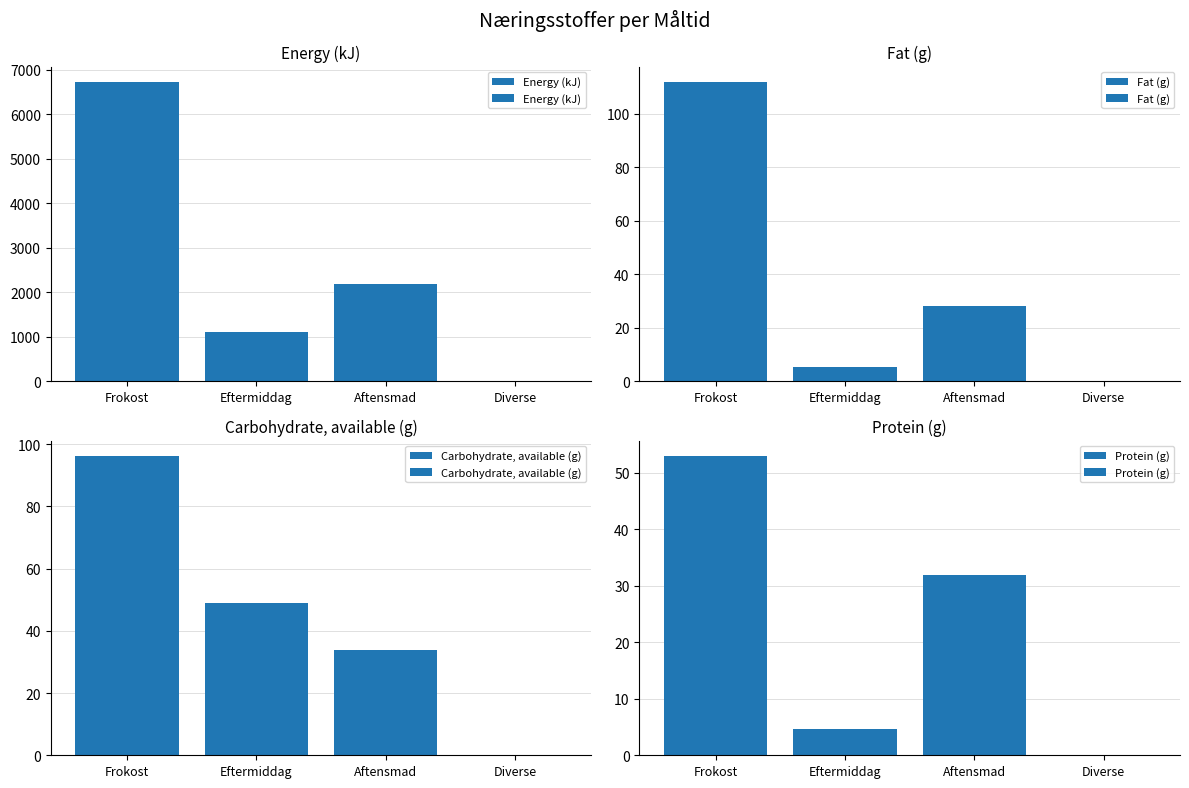

Is the value of Energy (kJ) at Aftensmad greater than the value of Carbohydrate, available (g) at Diverse?

Yes